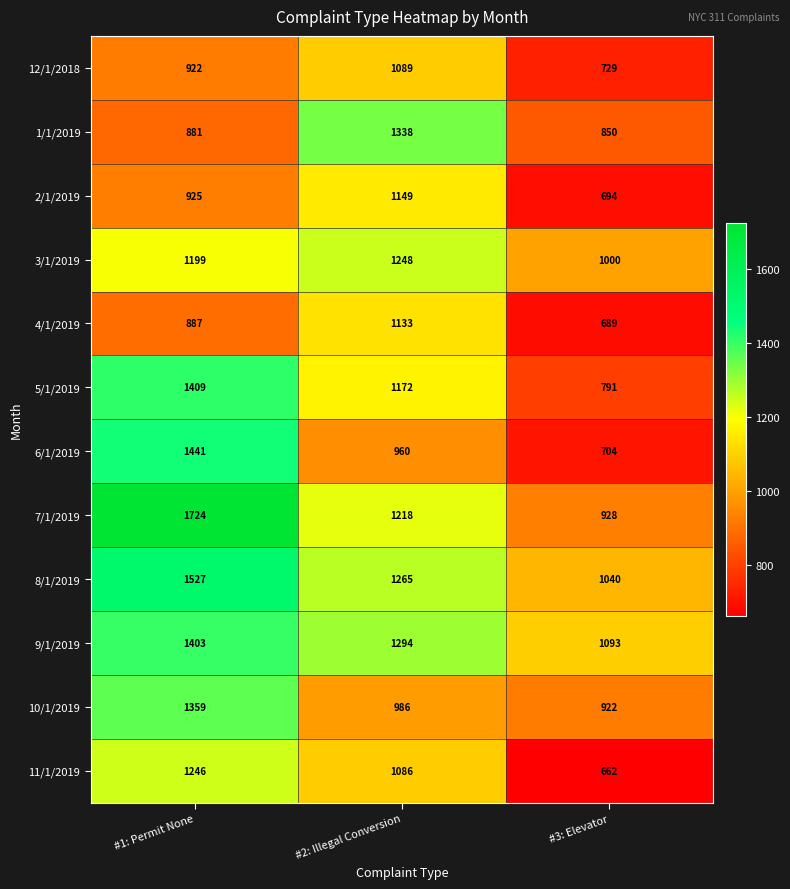

At which category is the sum across all series the highest?

#1: Permit None